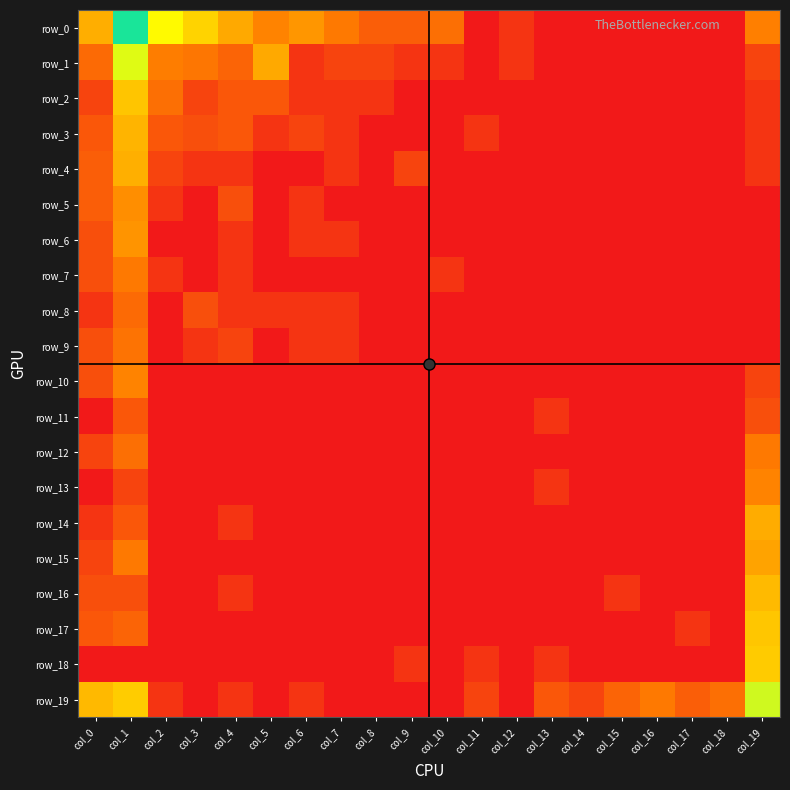

Reading left to right, transcribe all the data shown in this chart.

row_0: col_0=3.6	col_1=7.9	col_2=5.2	col_3=4.3	col_4=3.5	col_5=2.7	col_6=3.1	col_7=2.5	col_8=1.8	col_9=1.8	col_10=2.2	col_11=0.0	col_12=0.7	col_13=0.0	col_14=0.0	col_15=0.0	col_16=0.0	col_17=0.0	col_18=0.0	col_19=2.6
row_1: col_0=2.1	col_1=5.6	col_2=2.6	col_3=2.4	col_4=1.9	col_5=3.5	col_6=0.7	col_7=1.1	col_8=1.1	col_9=0.7	col_10=0.7	col_11=0.0	col_12=0.7	col_13=0.0	col_14=0.0	col_15=0.0	col_16=0.0	col_17=0.0	col_18=0.0	col_19=1.1
row_2: col_0=1.1	col_1=4.1	col_2=2.2	col_3=1.1	col_4=1.6	col_5=1.6	col_6=0.7	col_7=0.7	col_8=0.7	col_9=0.0	col_10=0.0	col_11=0.0	col_12=0.0	col_13=0.0	col_14=0.0	col_15=0.0	col_16=0.0	col_17=0.0	col_18=0.0	col_19=0.7
row_3: col_0=1.6	col_1=3.7	col_2=1.6	col_3=1.4	col_4=1.6	col_5=0.7	col_6=1.1	col_7=0.7	col_8=0.0	col_9=0.0	col_10=0.0	col_11=0.7	col_12=0.0	col_13=0.0	col_14=0.0	col_15=0.0	col_16=0.0	col_17=0.0	col_18=0.0	col_19=0.7
row_4: col_0=1.8	col_1=3.6	col_2=1.1	col_3=0.7	col_4=0.7	col_5=0.0	col_6=0.0	col_7=0.7	col_8=0.0	col_9=1.1	col_10=0.0	col_11=0.0	col_12=0.0	col_13=0.0	col_14=0.0	col_15=0.0	col_16=0.0	col_17=0.0	col_18=0.0	col_19=0.7
row_5: col_0=1.8	col_1=2.9	col_2=0.7	col_3=0.0	col_4=1.4	col_5=0.0	col_6=0.7	col_7=0.0	col_8=0.0	col_9=0.0	col_10=0.0	col_11=0.0	col_12=0.0	col_13=0.0	col_14=0.0	col_15=0.0	col_16=0.0	col_17=0.0	col_18=0.0	col_19=0.0
row_6: col_0=1.4	col_1=3.0	col_2=0.0	col_3=0.0	col_4=0.7	col_5=0.0	col_6=0.7	col_7=0.7	col_8=0.0	col_9=0.0	col_10=0.0	col_11=0.0	col_12=0.0	col_13=0.0	col_14=0.0	col_15=0.0	col_16=0.0	col_17=0.0	col_18=0.0	col_19=0.0
row_7: col_0=1.4	col_1=2.5	col_2=0.7	col_3=0.0	col_4=0.7	col_5=0.0	col_6=0.0	col_7=0.0	col_8=0.0	col_9=0.0	col_10=0.7	col_11=0.0	col_12=0.0	col_13=0.0	col_14=0.0	col_15=0.0	col_16=0.0	col_17=0.0	col_18=0.0	col_19=0.0
row_8: col_0=0.7	col_1=2.1	col_2=0.0	col_3=1.4	col_4=0.7	col_5=0.7	col_6=0.7	col_7=0.7	col_8=0.0	col_9=0.0	col_10=0.0	col_11=0.0	col_12=0.0	col_13=0.0	col_14=0.0	col_15=0.0	col_16=0.0	col_17=0.0	col_18=0.0	col_19=0.0
row_9: col_0=1.4	col_1=2.3	col_2=0.0	col_3=0.7	col_4=1.1	col_5=0.0	col_6=0.7	col_7=0.7	col_8=0.0	col_9=0.0	col_10=0.0	col_11=0.0	col_12=0.0	col_13=0.0	col_14=0.0	col_15=0.0	col_16=0.0	col_17=0.0	col_18=0.0	col_19=0.0
row_10: col_0=1.4	col_1=2.7	col_2=0.0	col_3=0.0	col_4=0.0	col_5=0.0	col_6=0.0	col_7=0.0	col_8=0.0	col_9=0.0	col_10=0.0	col_11=0.0	col_12=0.0	col_13=0.0	col_14=0.0	col_15=0.0	col_16=0.0	col_17=0.0	col_18=0.0	col_19=1.1
row_11: col_0=0.0	col_1=1.6	col_2=0.0	col_3=0.0	col_4=0.0	col_5=0.0	col_6=0.0	col_7=0.0	col_8=0.0	col_9=0.0	col_10=0.0	col_11=0.0	col_12=0.0	col_13=0.7	col_14=0.0	col_15=0.0	col_16=0.0	col_17=0.0	col_18=0.0	col_19=1.4
row_12: col_0=1.1	col_1=2.2	col_2=0.0	col_3=0.0	col_4=0.0	col_5=0.0	col_6=0.0	col_7=0.0	col_8=0.0	col_9=0.0	col_10=0.0	col_11=0.0	col_12=0.0	col_13=0.0	col_14=0.0	col_15=0.0	col_16=0.0	col_17=0.0	col_18=0.0	col_19=2.5
row_13: col_0=0.0	col_1=1.1	col_2=0.0	col_3=0.0	col_4=0.0	col_5=0.0	col_6=0.0	col_7=0.0	col_8=0.0	col_9=0.0	col_10=0.0	col_11=0.0	col_12=0.0	col_13=0.7	col_14=0.0	col_15=0.0	col_16=0.0	col_17=0.0	col_18=0.0	col_19=2.7
row_14: col_0=0.7	col_1=1.6	col_2=0.0	col_3=0.0	col_4=0.7	col_5=0.0	col_6=0.0	col_7=0.0	col_8=0.0	col_9=0.0	col_10=0.0	col_11=0.0	col_12=0.0	col_13=0.0	col_14=0.0	col_15=0.0	col_16=0.0	col_17=0.0	col_18=0.0	col_19=3.6
row_15: col_0=1.1	col_1=2.5	col_2=0.0	col_3=0.0	col_4=0.0	col_5=0.0	col_6=0.0	col_7=0.0	col_8=0.0	col_9=0.0	col_10=0.0	col_11=0.0	col_12=0.0	col_13=0.0	col_14=0.0	col_15=0.0	col_16=0.0	col_17=0.0	col_18=0.0	col_19=3.4
row_16: col_0=1.4	col_1=1.4	col_2=0.0	col_3=0.0	col_4=0.7	col_5=0.0	col_6=0.0	col_7=0.0	col_8=0.0	col_9=0.0	col_10=0.0	col_11=0.0	col_12=0.0	col_13=0.0	col_14=0.0	col_15=0.7	col_16=0.0	col_17=0.0	col_18=0.0	col_19=3.8
row_17: col_0=1.6	col_1=1.9	col_2=0.0	col_3=0.0	col_4=0.0	col_5=0.0	col_6=0.0	col_7=0.0	col_8=0.0	col_9=0.0	col_10=0.0	col_11=0.0	col_12=0.0	col_13=0.0	col_14=0.0	col_15=0.0	col_16=0.0	col_17=0.7	col_18=0.0	col_19=4.1
row_18: col_0=0.0	col_1=0.0	col_2=0.0	col_3=0.0	col_4=0.0	col_5=0.0	col_6=0.0	col_7=0.0	col_8=0.0	col_9=0.7	col_10=0.0	col_11=0.7	col_12=0.0	col_13=0.7	col_14=0.0	col_15=0.0	col_16=0.0	col_17=0.0	col_18=0.0	col_19=4.2
row_19: col_0=3.8	col_1=4.2	col_2=0.7	col_3=0.0	col_4=0.7	col_5=0.0	col_6=0.7	col_7=0.0	col_8=0.0	col_9=0.0	col_10=0.0	col_11=1.1	col_12=0.0	col_13=1.6	col_14=1.1	col_15=1.9	col_16=2.5	col_17=1.8	col_18=2.2	col_19=5.8